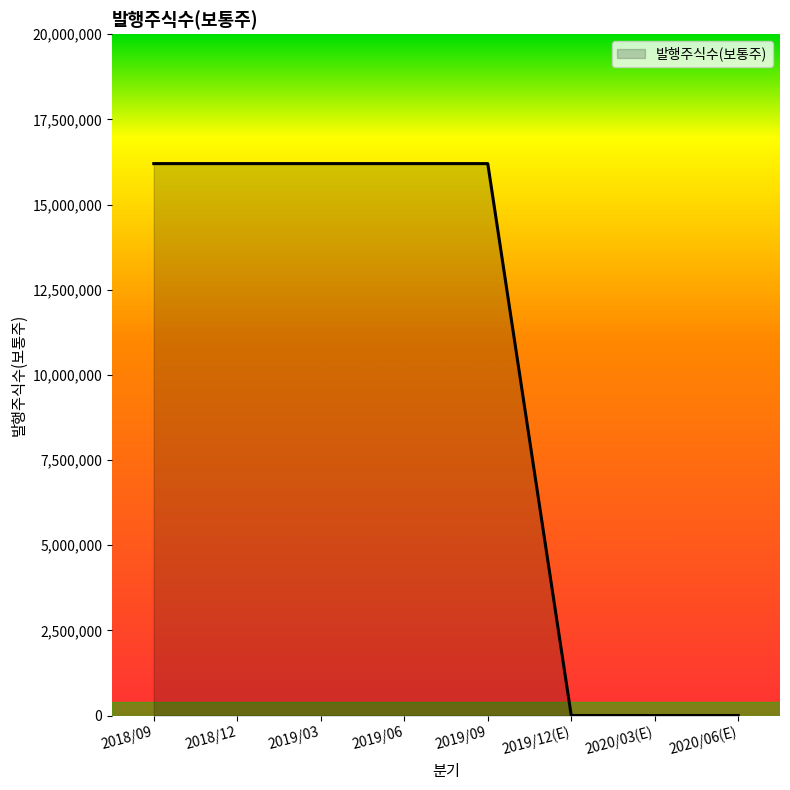

What is the change in value from 2018/09 to 2020/06(E)?

-16200000